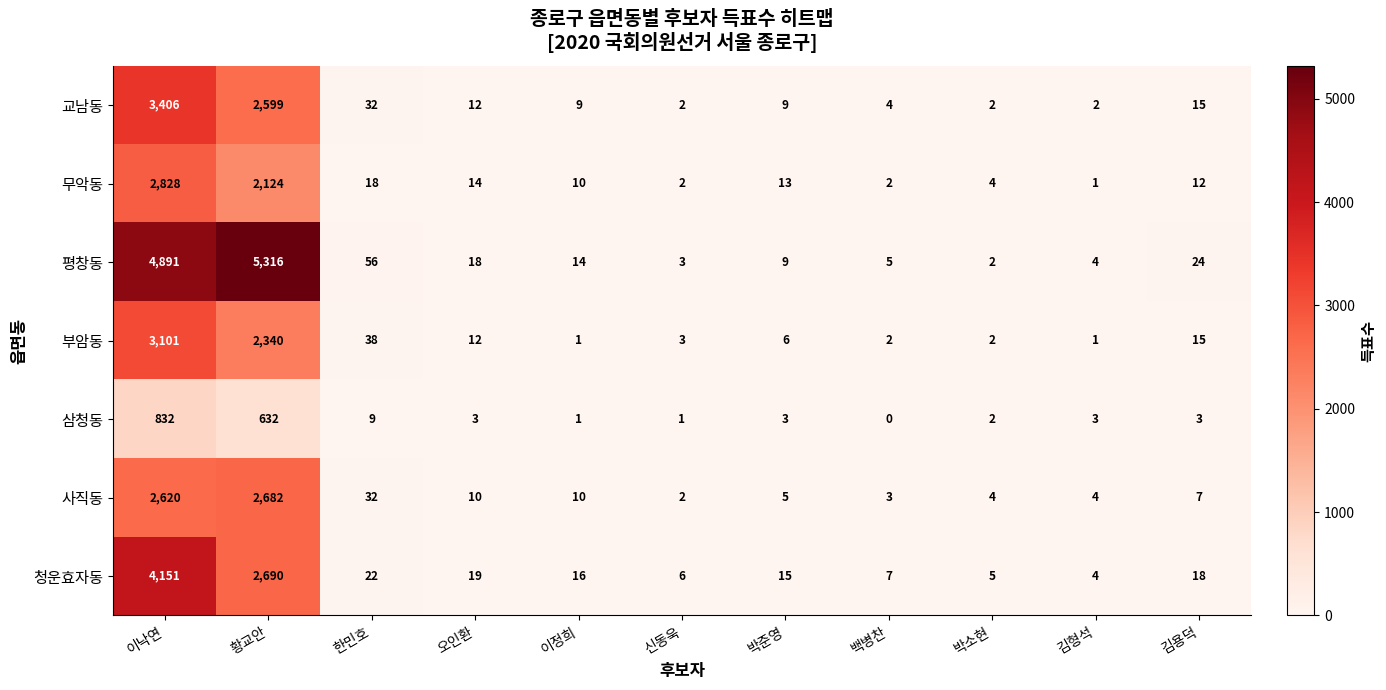

What is the sum of all 부암동 values?

5521